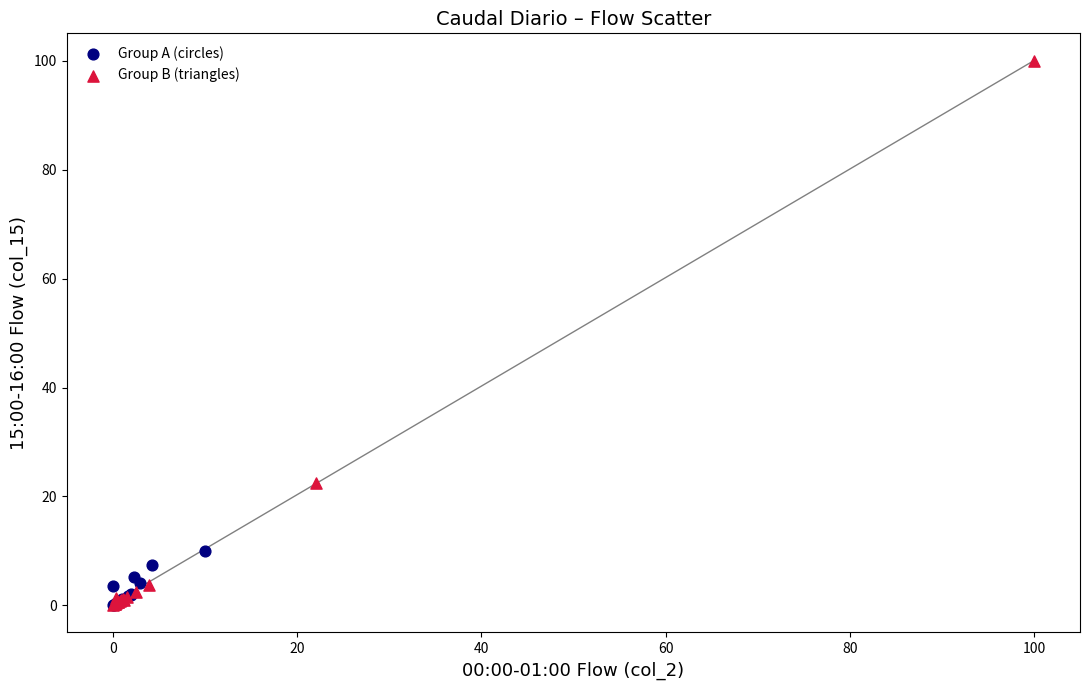

Which series contains the highest Y value?

Group B (triangles)